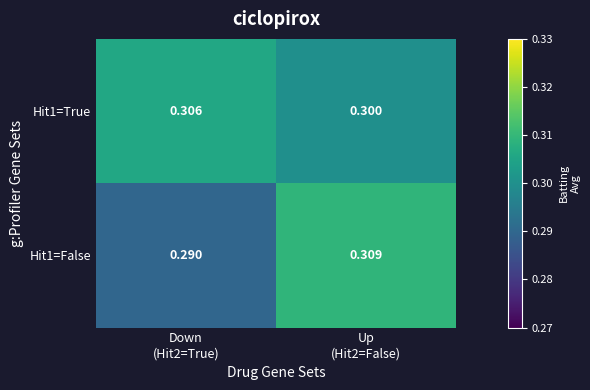

List the series in order of their peak value, lowest first.

Hit1=True, Hit1=False